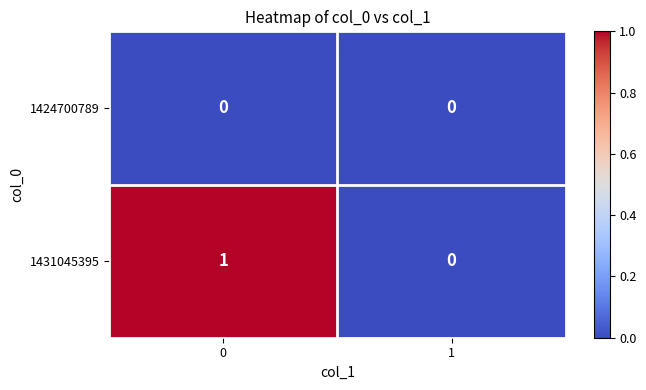

Rank the series by their average value, from highest to lowest.

1431045395, 1424700789